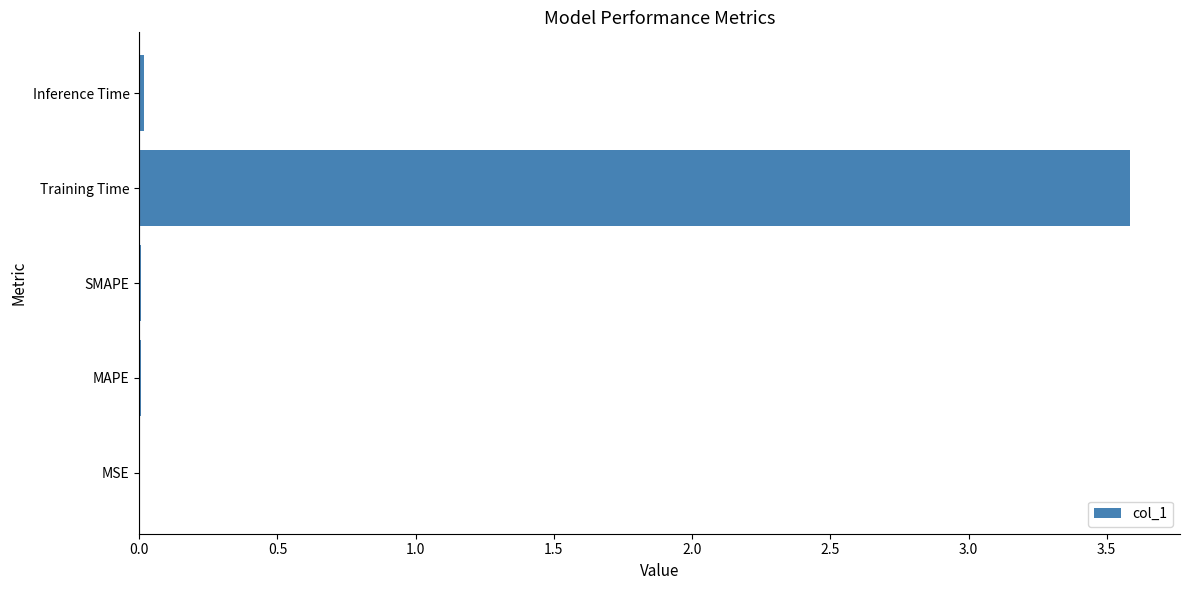

The value at SMAPE is 0.0. True or false?

True